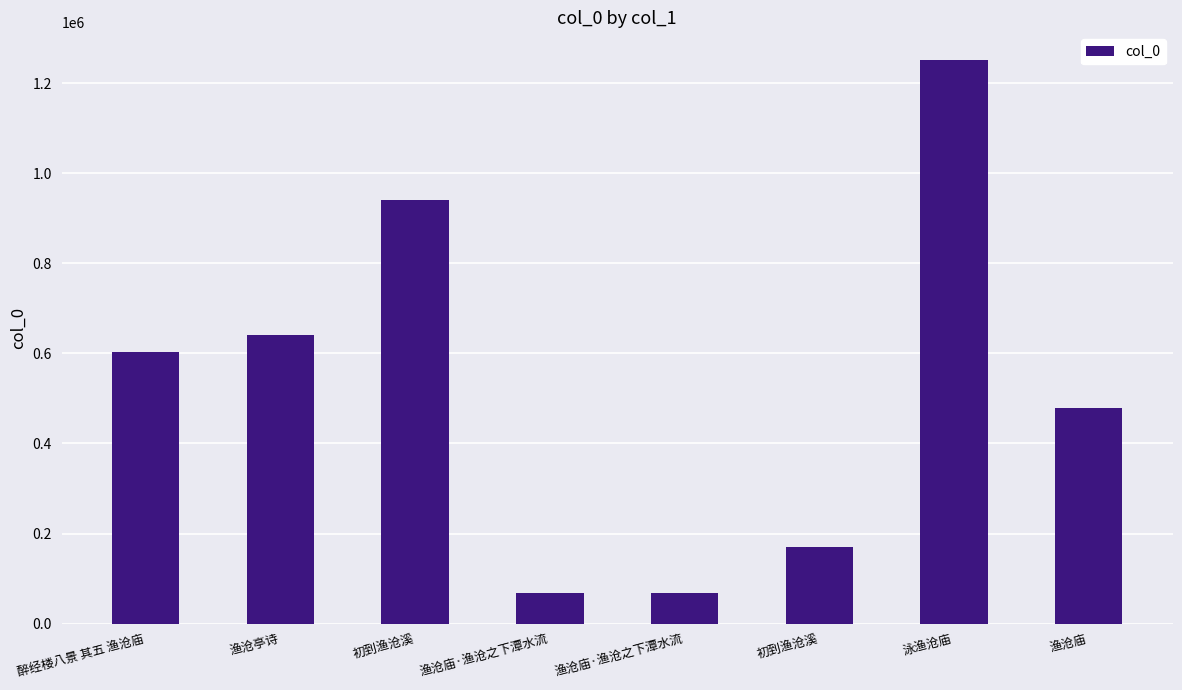

Are the bars horizontal?

No